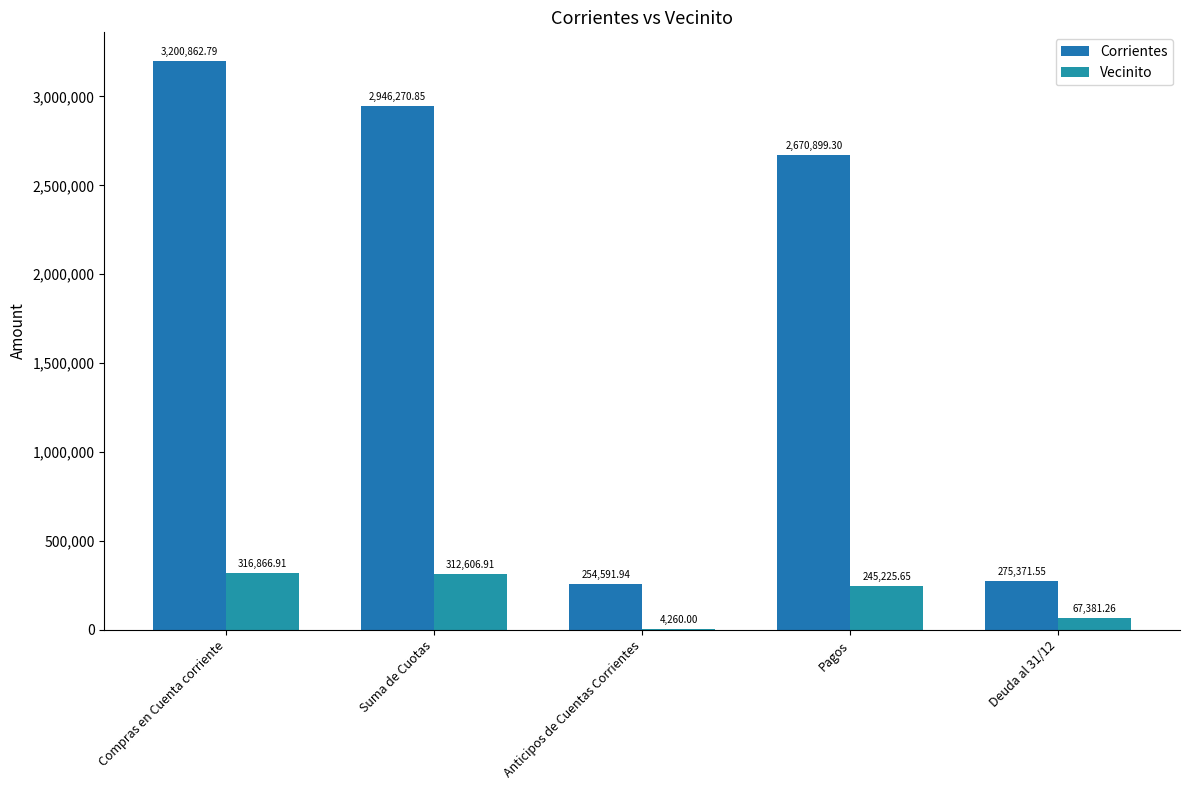

What is the value of the Vecinito bar at the 3rd from the left?

4260.0